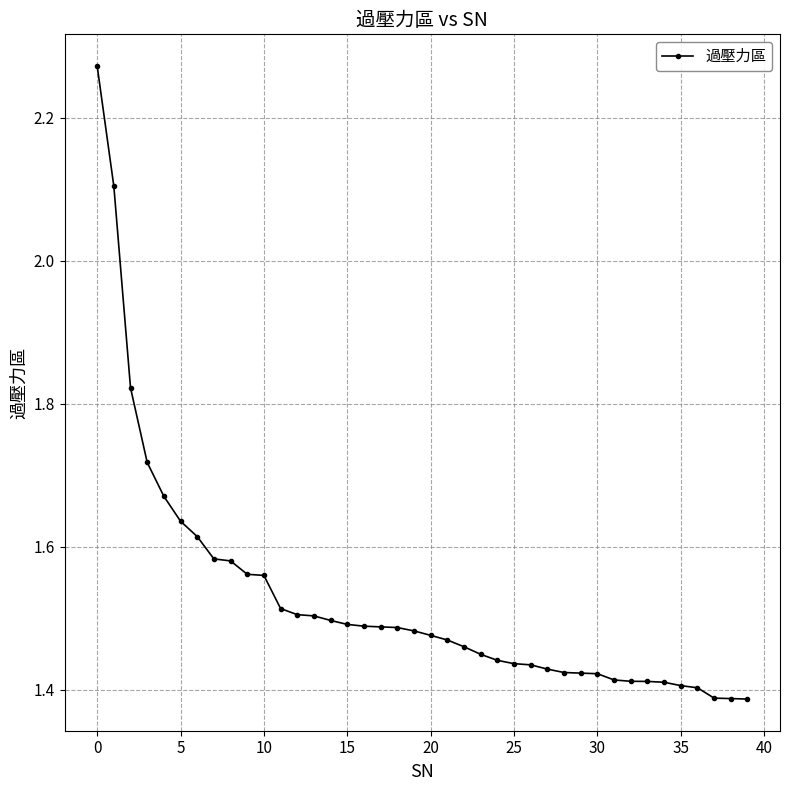

How many values are between 1 and 2?

38